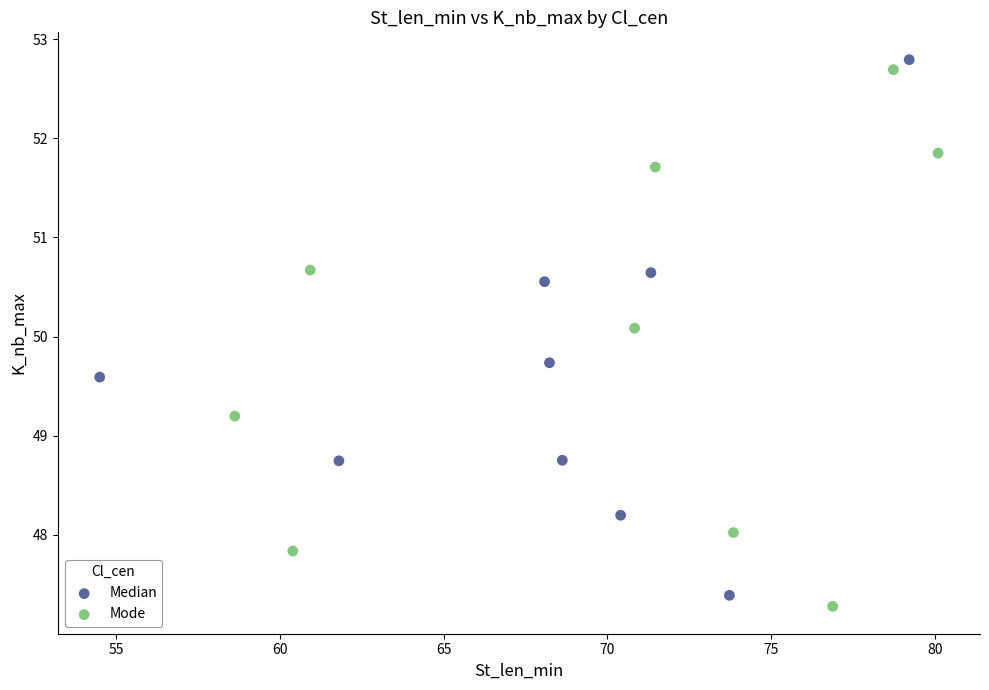

What are all the series names shown in the legend?

Median, Mode